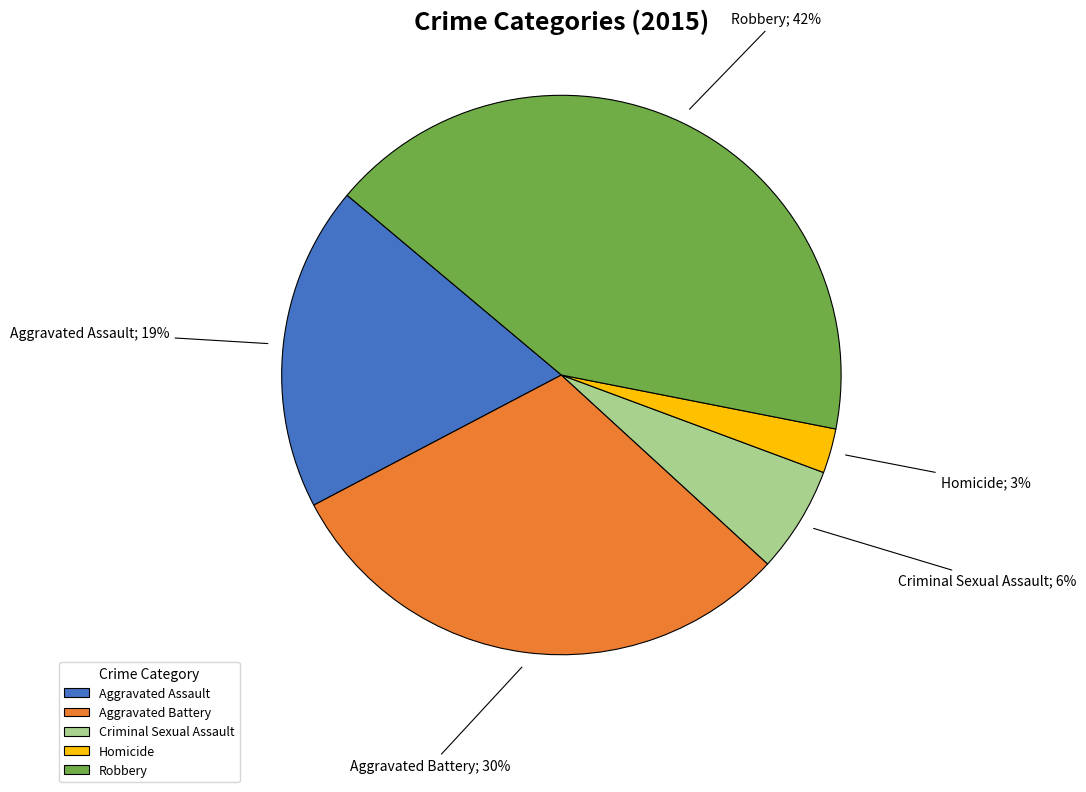

To the nearest percent, what is the difference between the Aggravated Assault and Homicide slice percentages?

16%